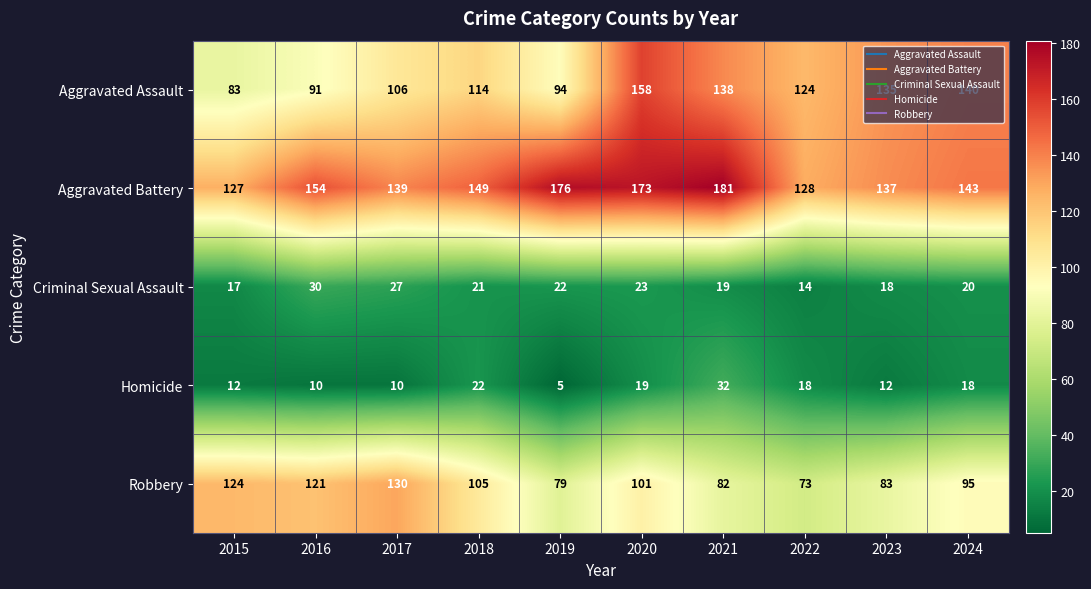

Which series has the widest spread of values?

Aggravated Assault